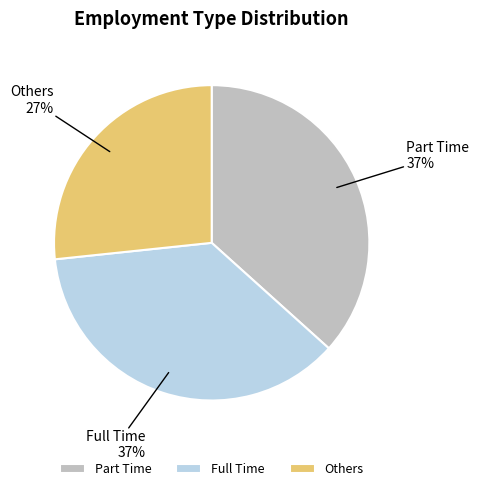

To the nearest percent, what is the difference between the Others and Full Time slice percentages?

10%